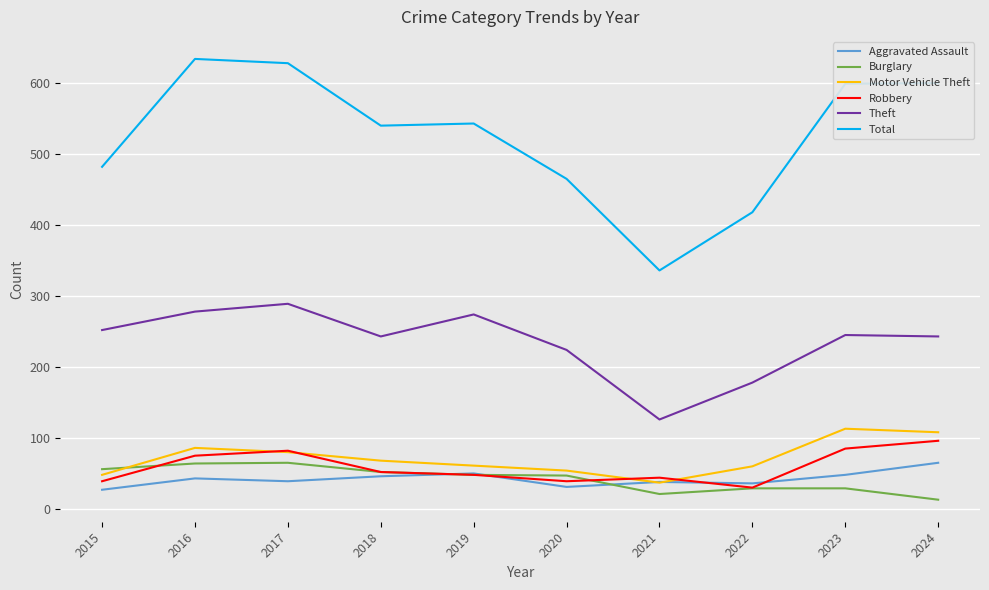

Which series has the largest total across all categories?

Total